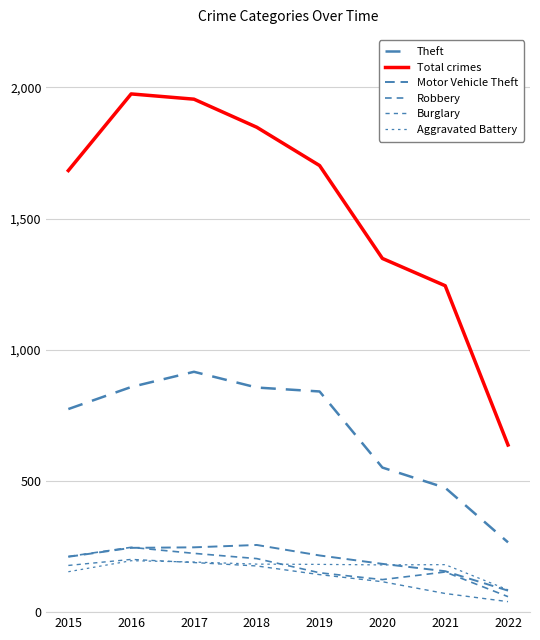

What is the lowest value of the Burglary series?

40